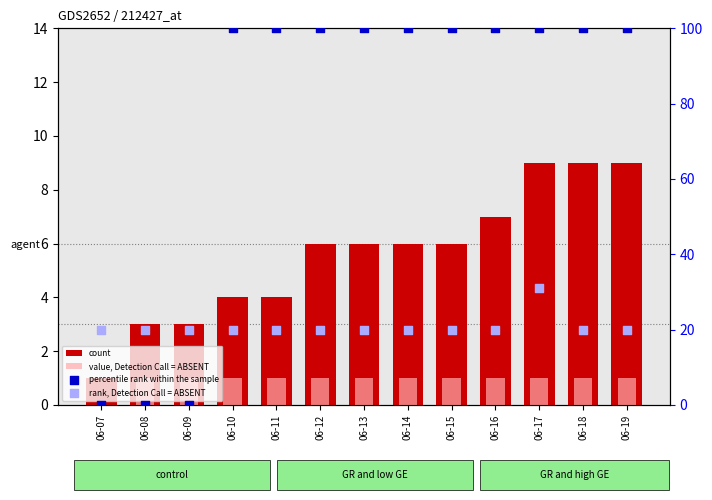

Which series has the widest spread of Y values?

percentile rank within the sample